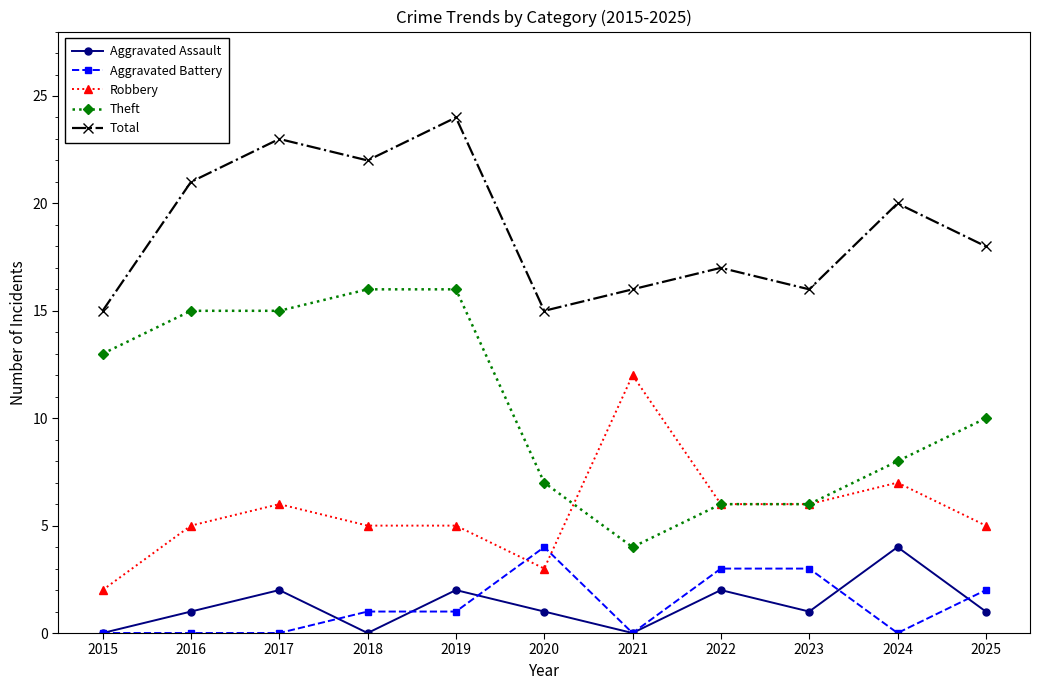

Is it true that Total equals 22 at 2018?

True